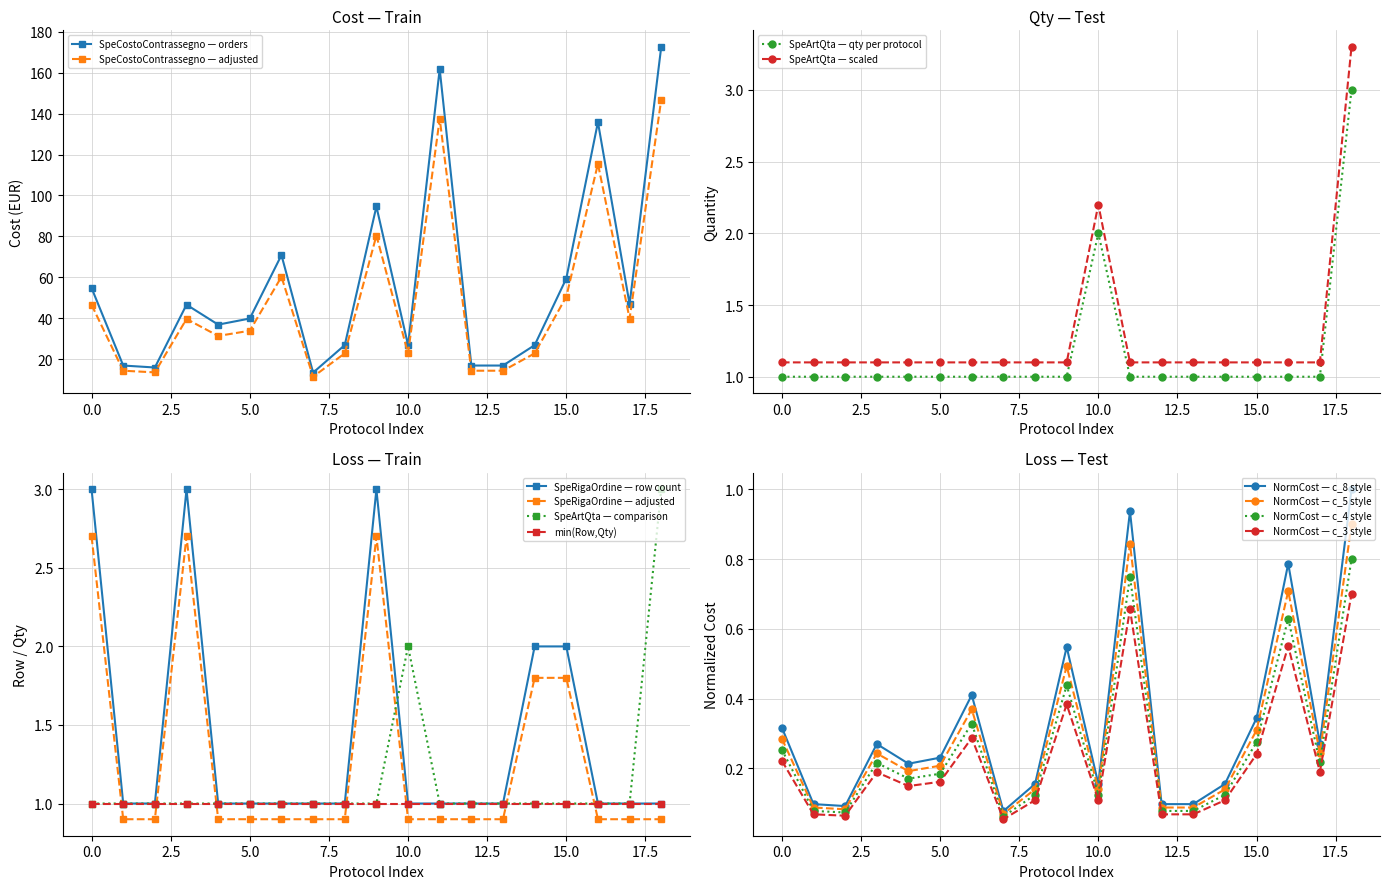

True or false: SpeCostoContrassegno and SpeArtQta cross at least once.

False